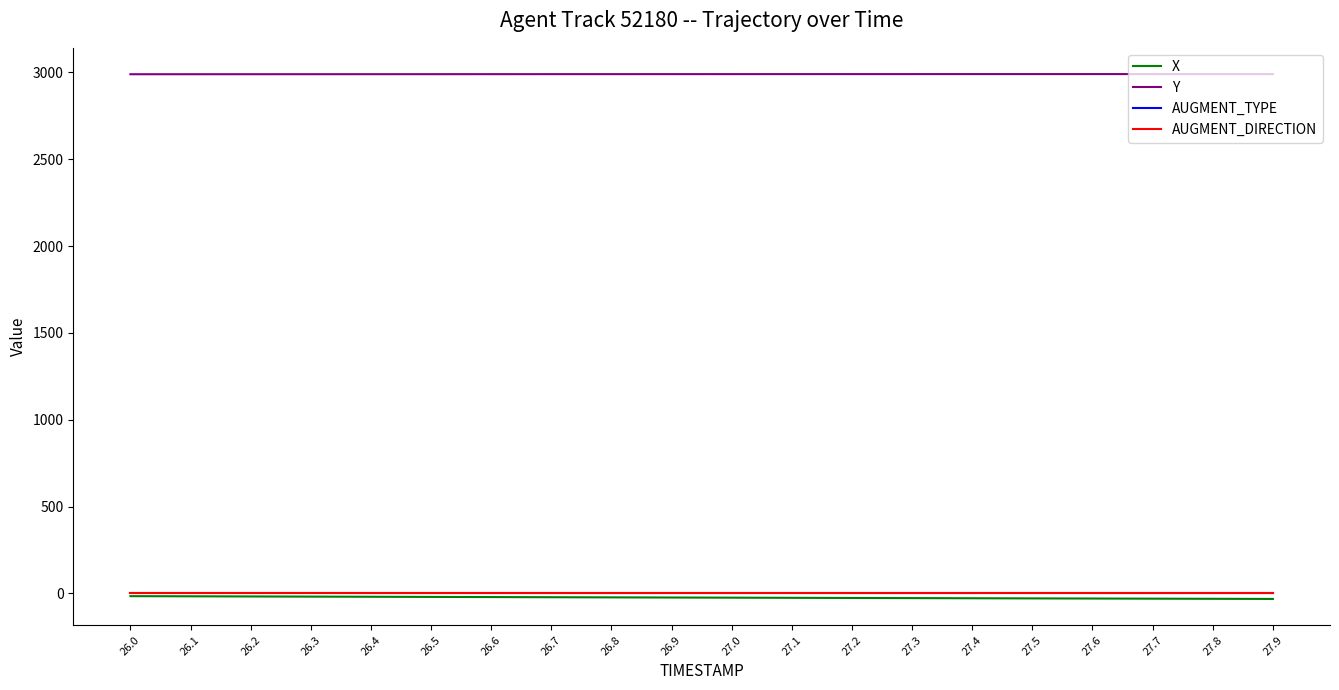

Does the chart display data point markers on the line(s)?

No